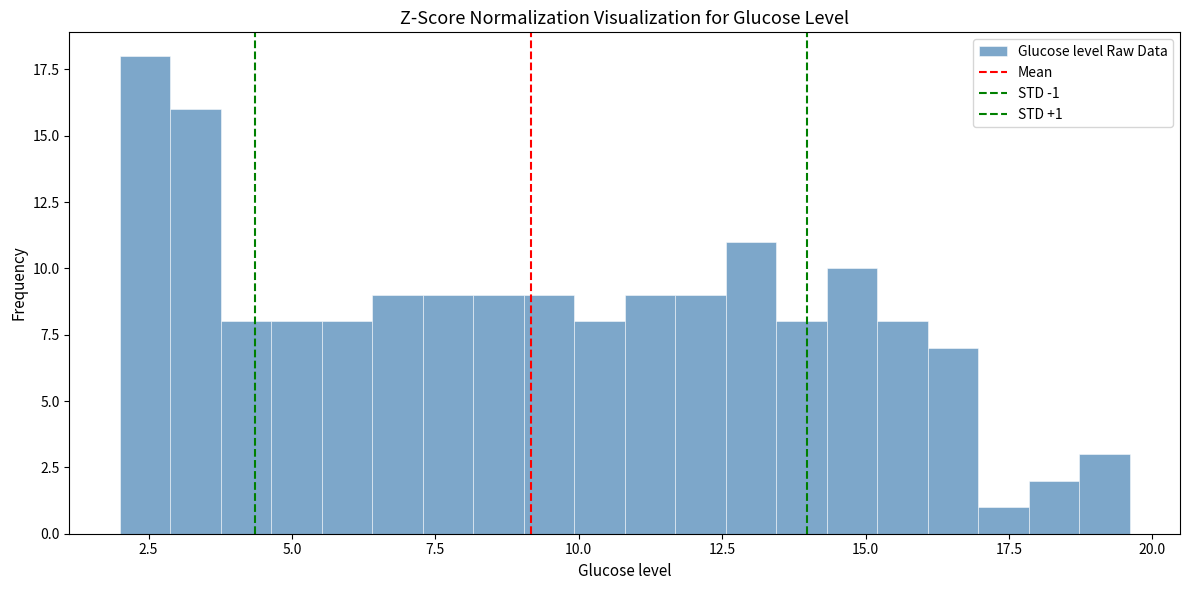

Read against the x-axis, roughly where is the centre of the tallest bar?

2.5